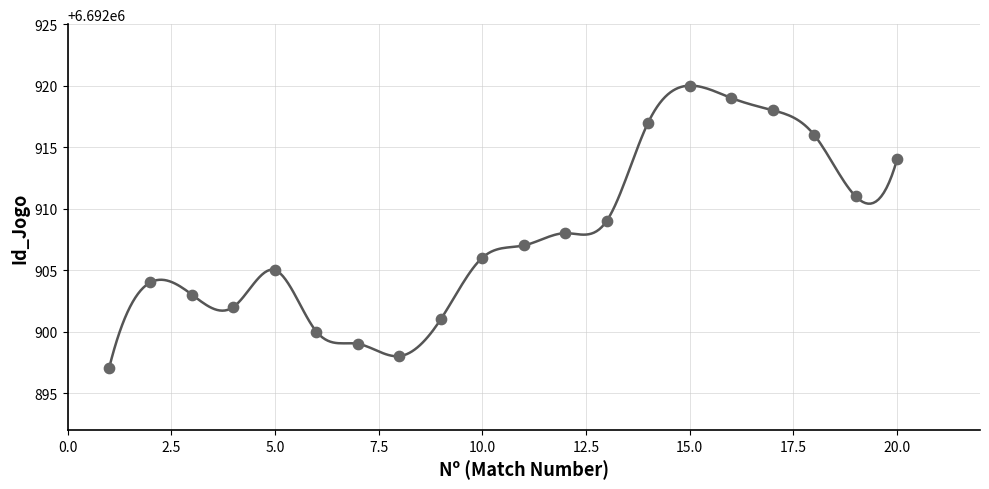

What is the range of Y values (max minus min)?

23